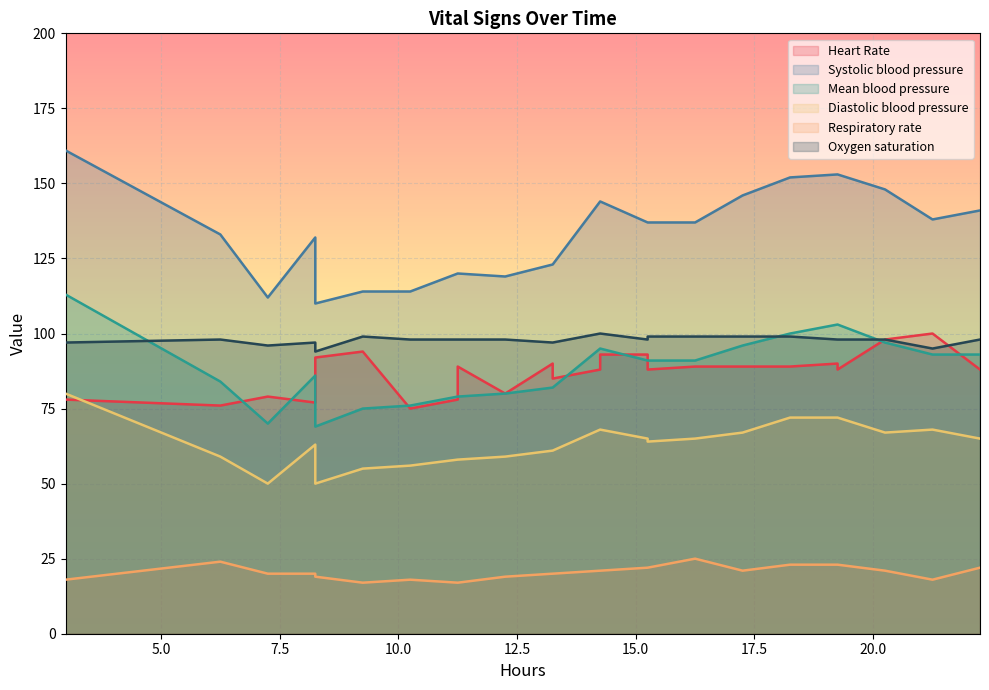

The Respiratory rate series shows 22 at 22. True or false?

True